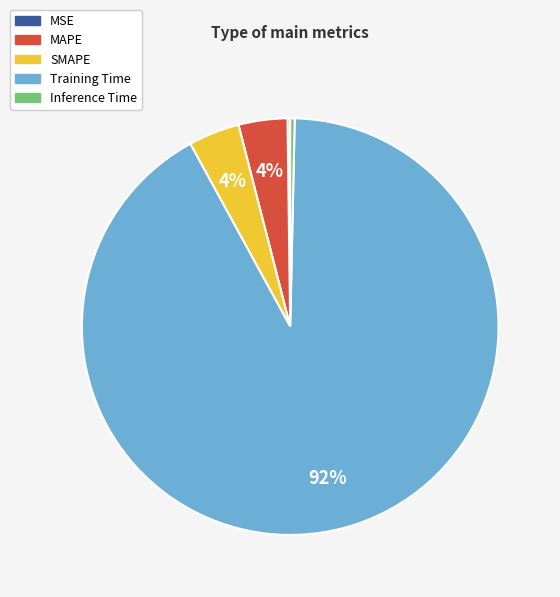

Which has a higher value, MAPE or Training Time?

Training Time